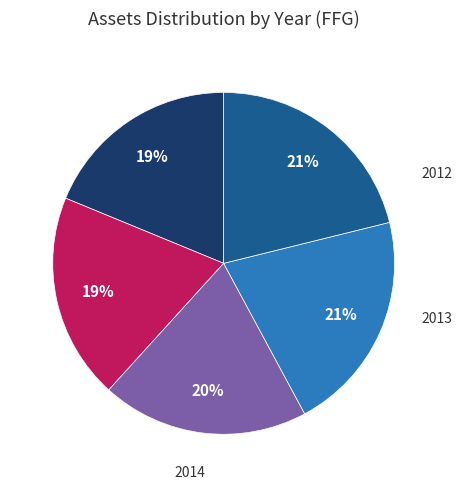

Is the sum of 2015 and 2014 greater than half?

No